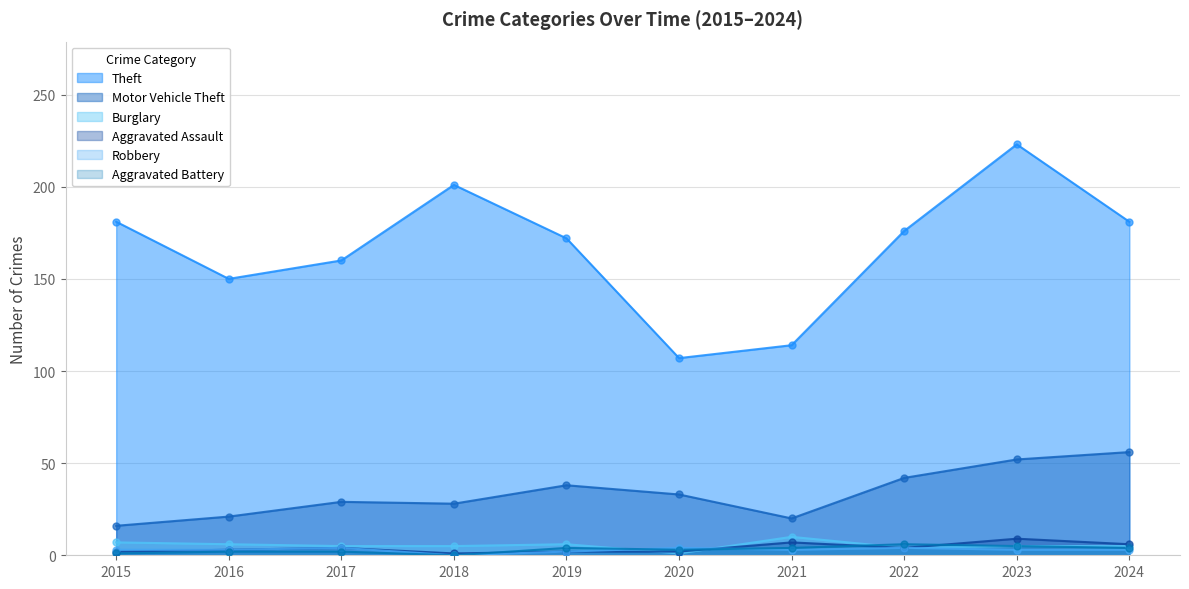

At how many categories does at least one series exceed 145?

8